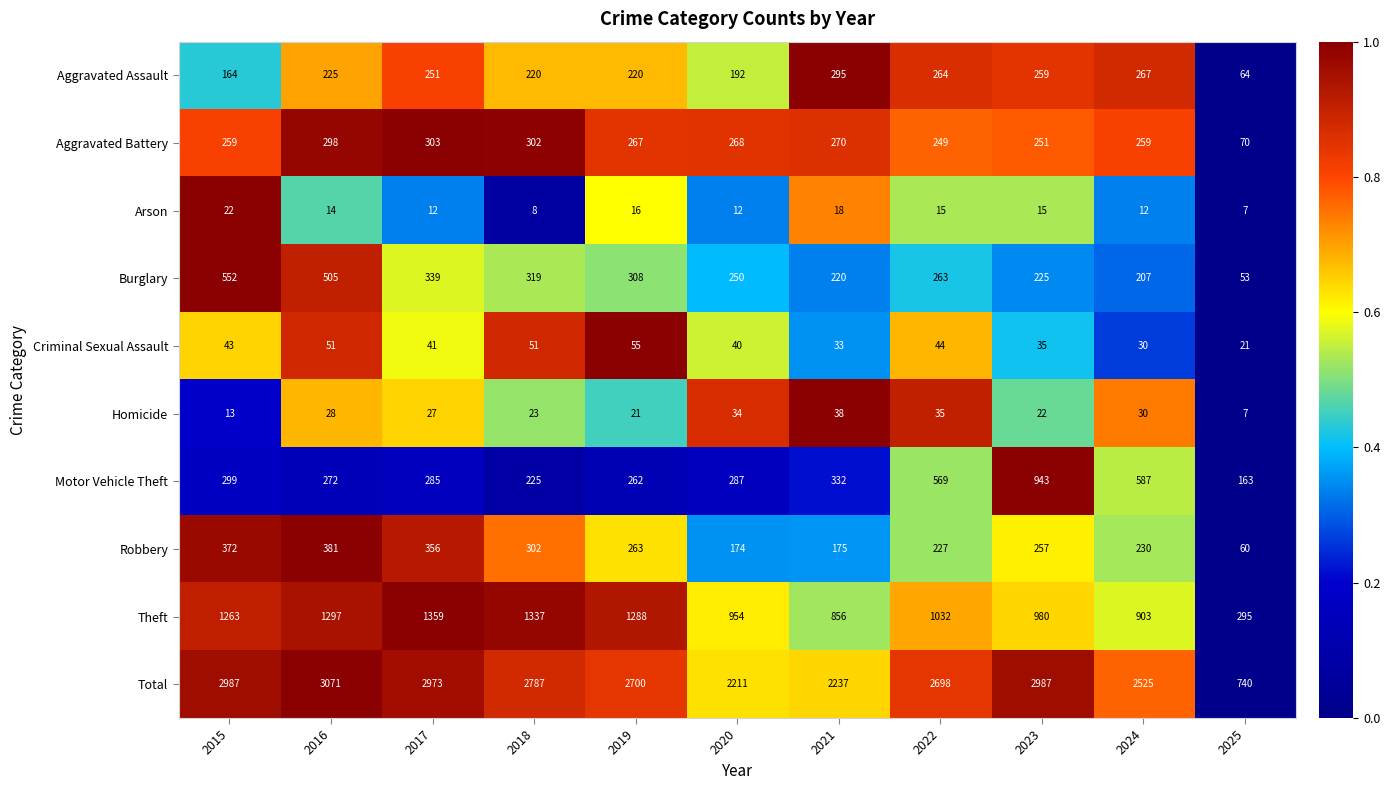

What is the difference between the second highest and second lowest values in the Homicide series?

22